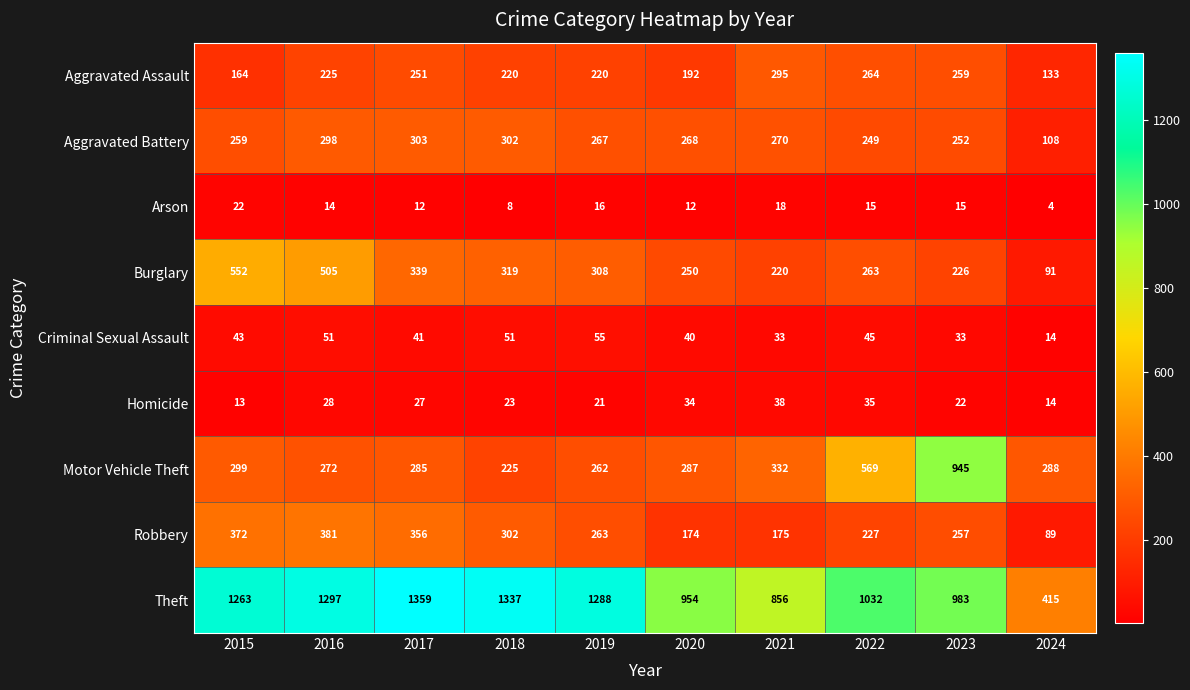

True or false: Motor Vehicle Theft has a value of 272 at 2016.

True